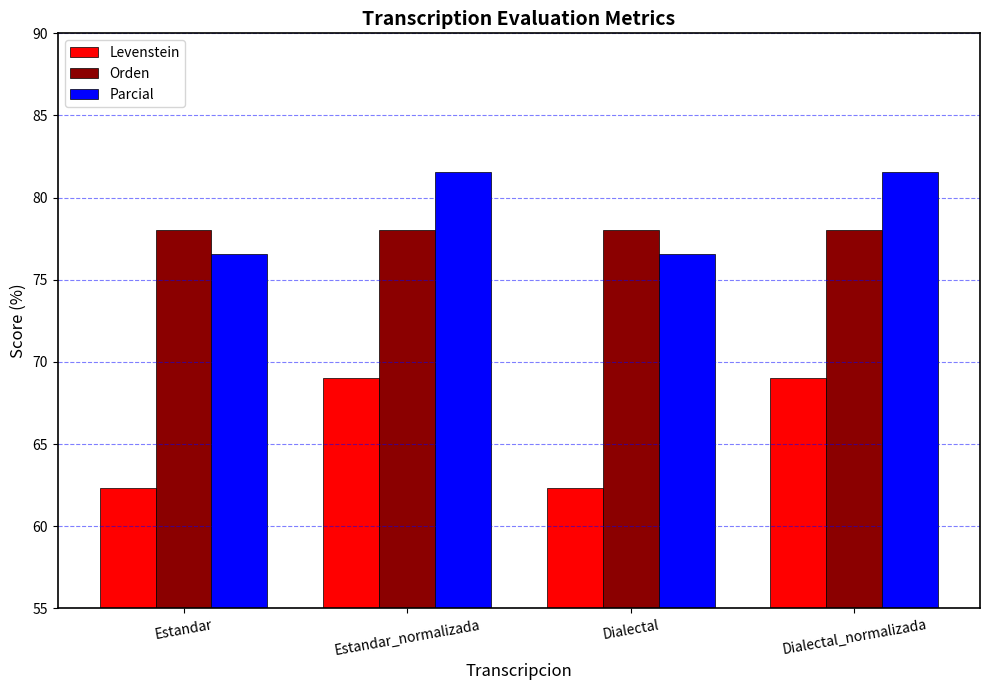

Rank the series by their maximum value, from lowest to highest.

Levenstein, Orden, Parcial